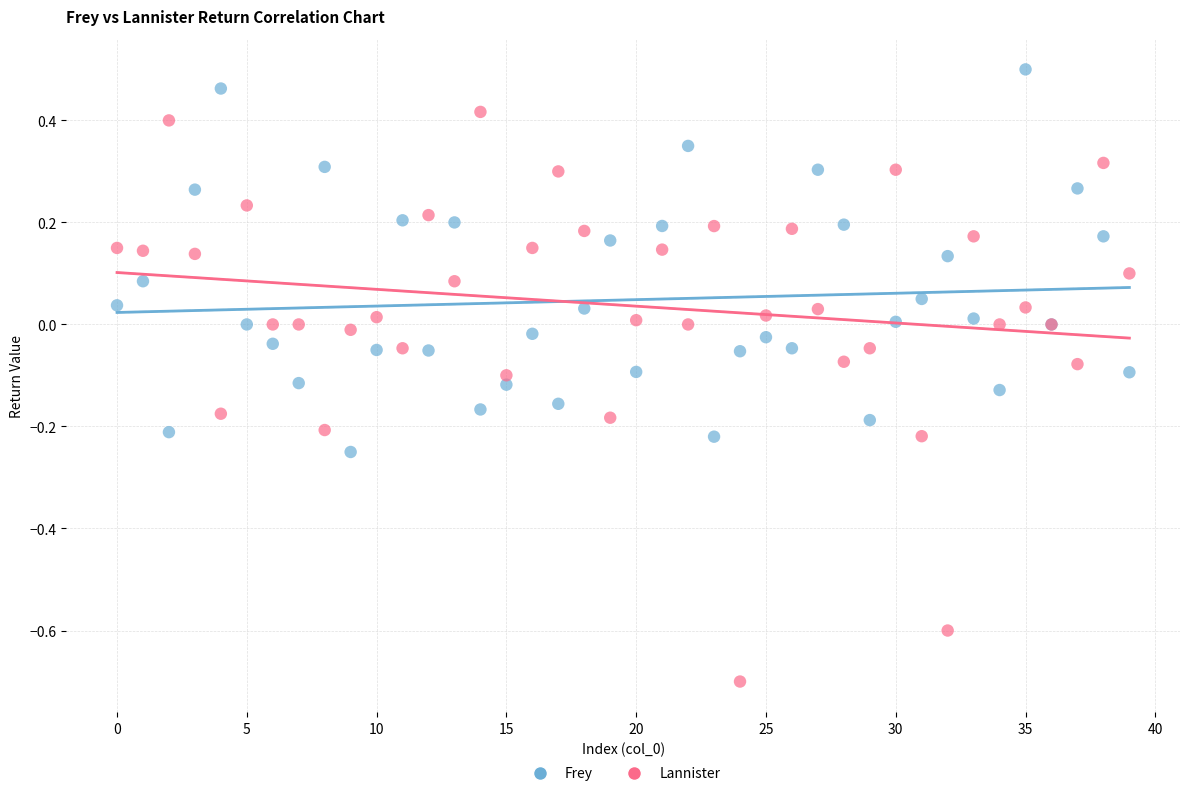

Which series reaches the minimum Y coordinate?

Lannister